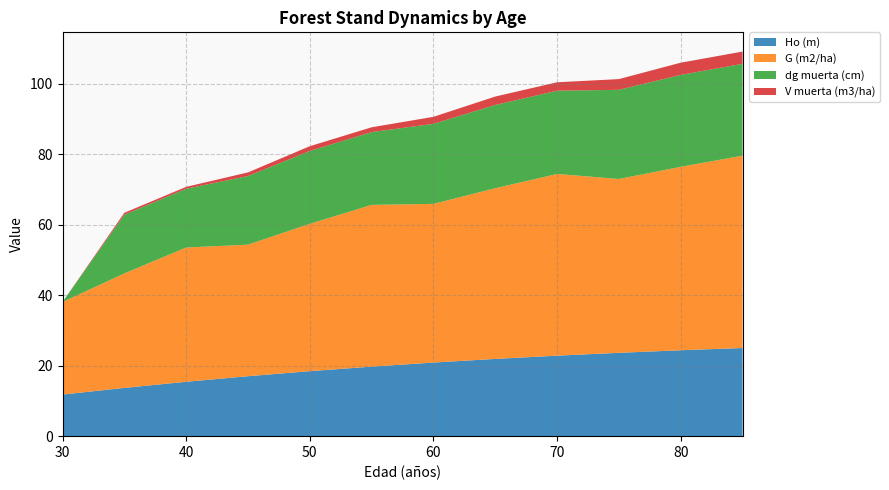

Reading left to right, what are all the values shown in this chart?

Ho (m): 11.8	13.7	15.4	17.0	18.4	19.7	20.9	21.9	22.9	23.7	24.4	25.0
G (m2/ha): 26.3	32.5	38.1	37.4	41.8	45.9	45.0	48.5	51.6	49.4	52.1	54.6
dg muerta (cm): 0.0	16.7	16.7	19.5	20.7	20.7	22.7	23.6	23.6	25.3	26.1	26.1
V muerta (m3/ha): 0.0	0.5	0.5	1.0	1.4	1.4	2.0	2.4	2.4	3.0	3.5	3.5